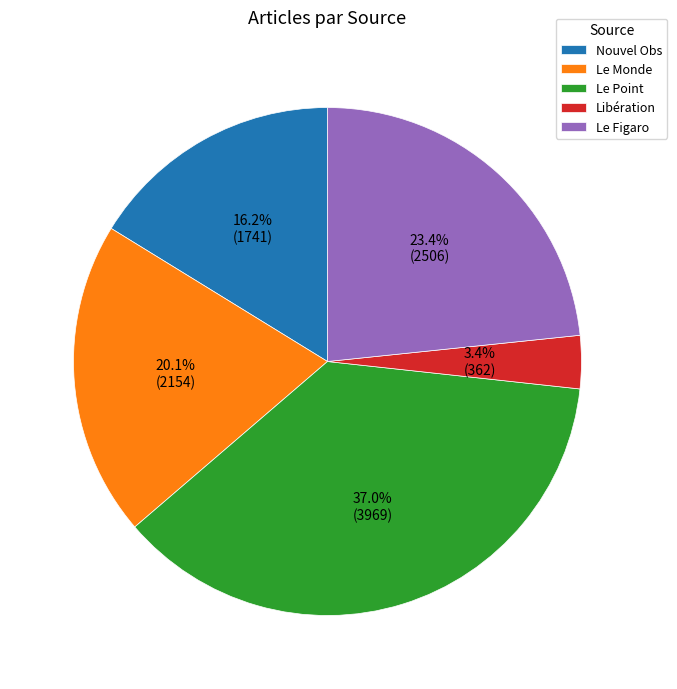

Which slice is the smallest?

Libération